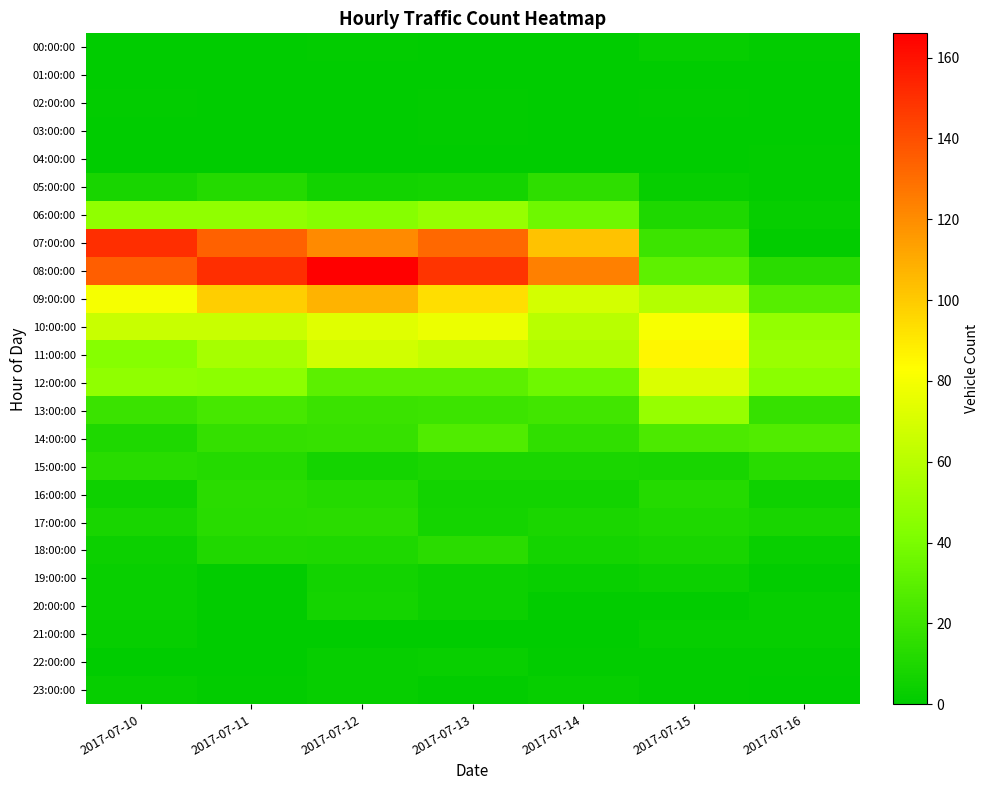

Which series changed the most between 2017-07-10 and 2017-07-14?

07:00:00